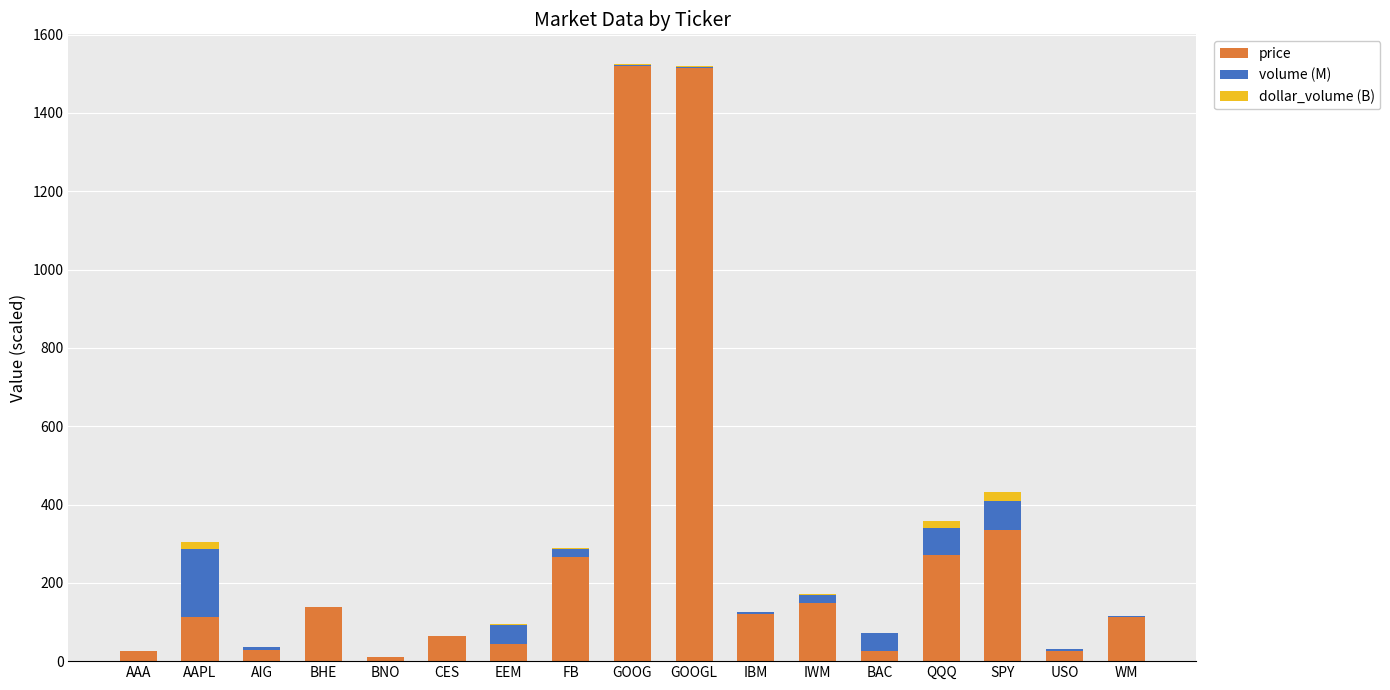

What is the sum of all price values?

4765.2